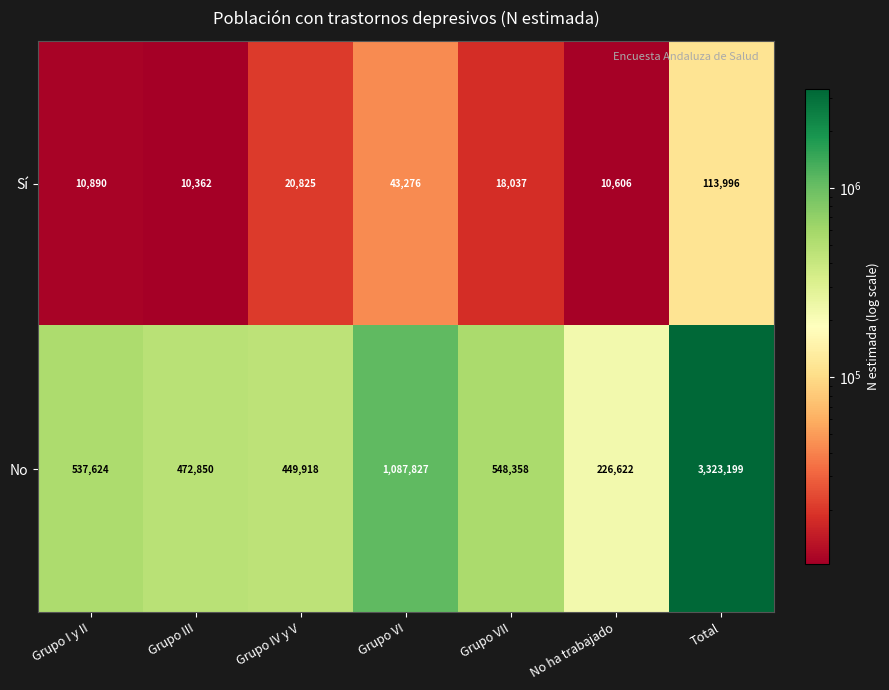

Which series has the largest total across all categories?

No